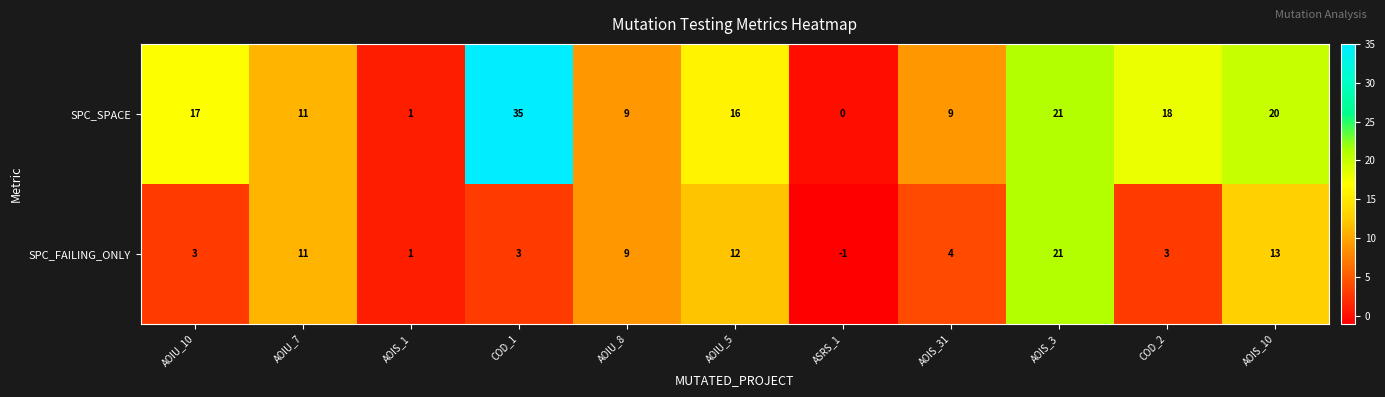

What is the maximum value shown in the chart?

35